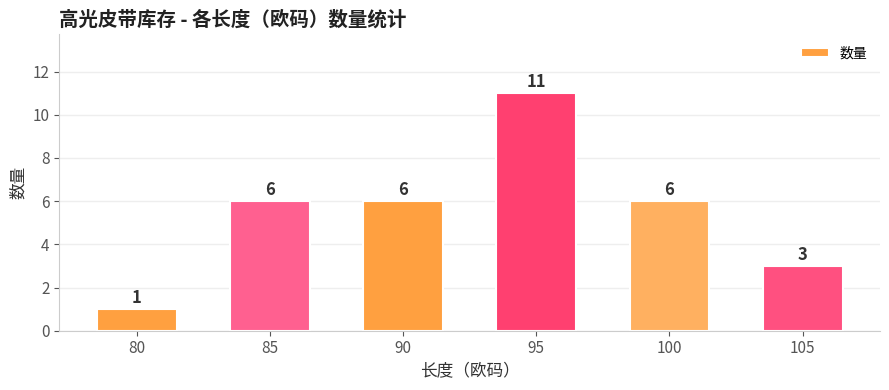

Reading right to left, what are all the values shown in this chart?

3	6	11	6	6	1